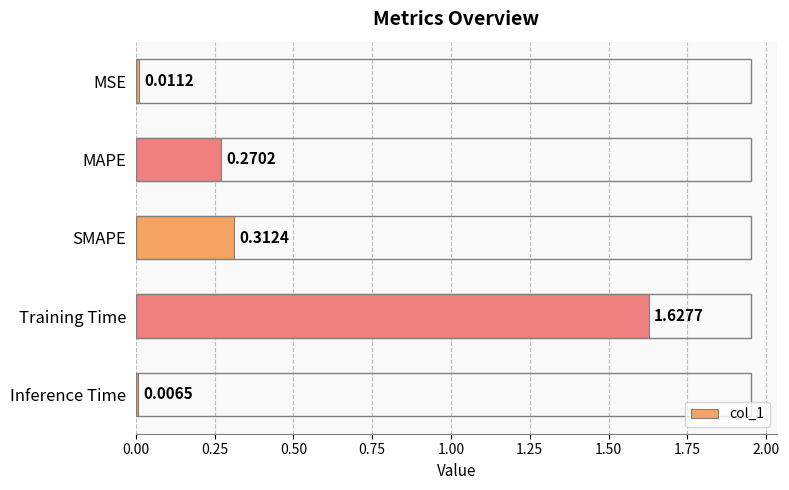

What is the label of the 4th bar from the top?

Training Time